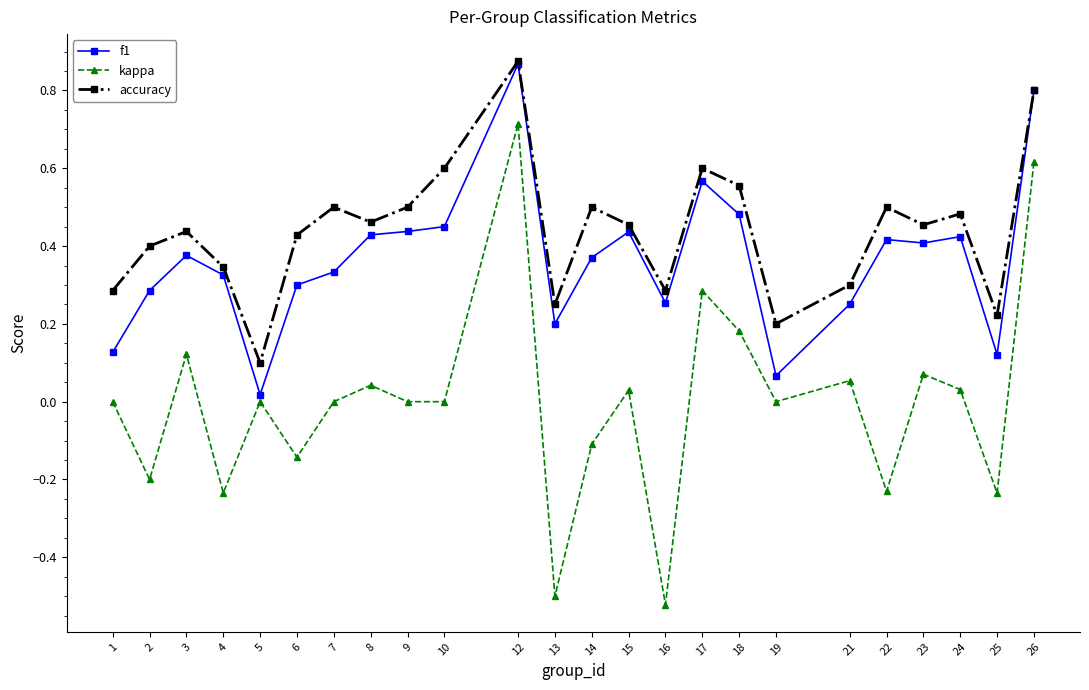

Is it true that kappa equals 0.1 at 21?

True